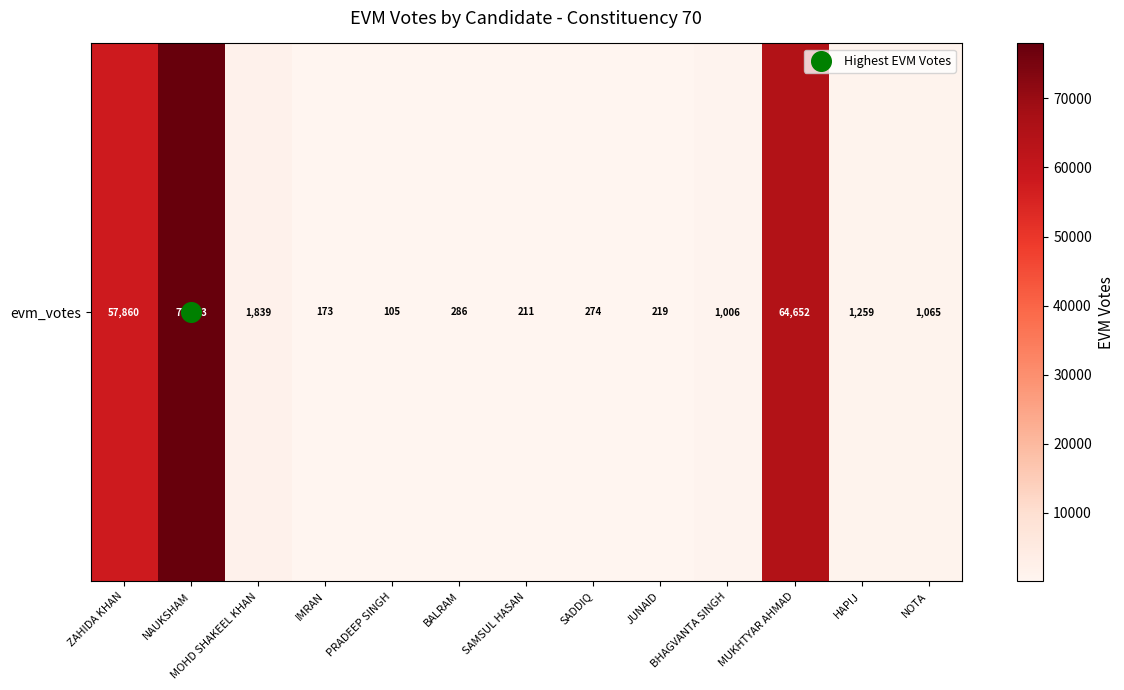

What is the change in value from NAUKSHAM to PRADEEP SINGH?

-77838